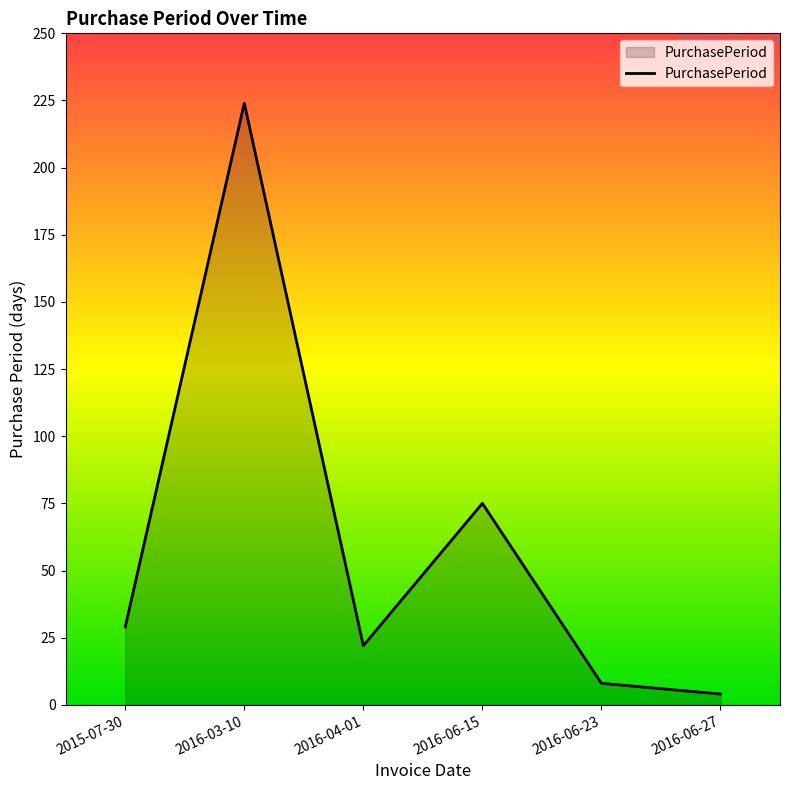

Is it true that the value at 2016-06-27 is 4?

True